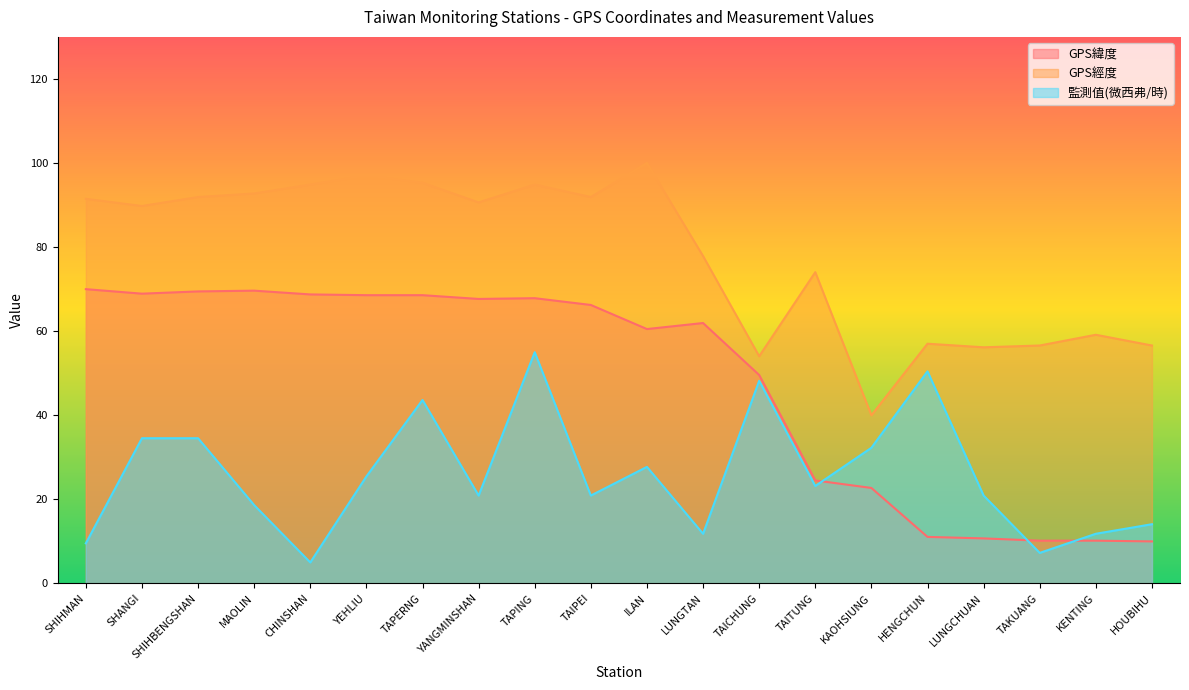

What are all the series names shown in the legend?

GPS緯度, GPS經度, 監測值(微西弗/時)